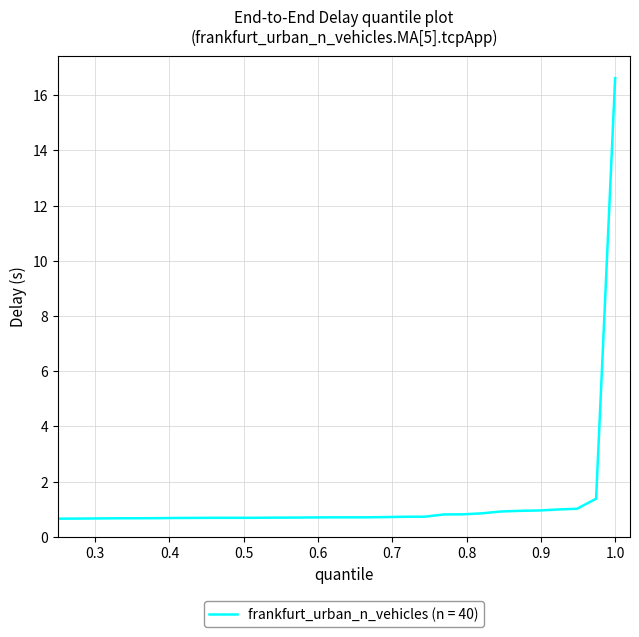

What is the maximum value shown in the chart?

16.6